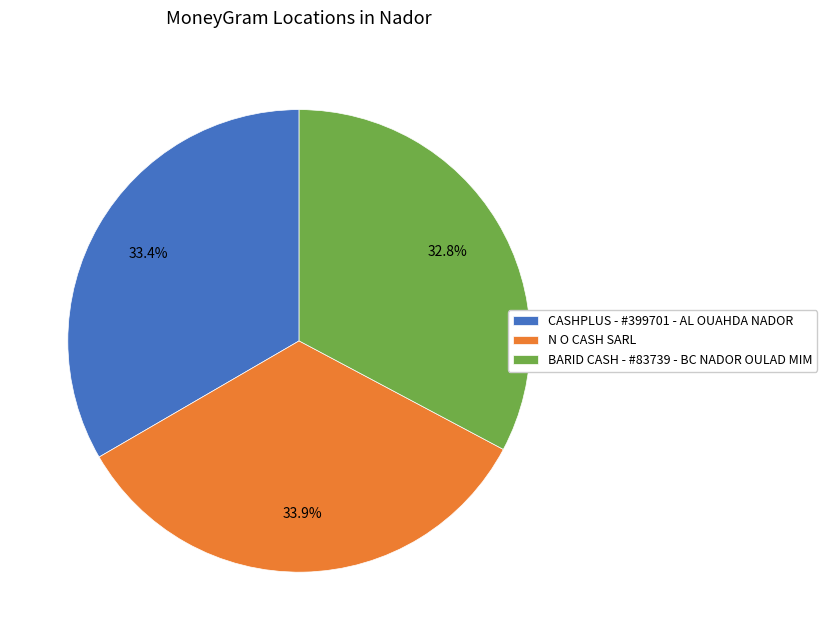

Which category has the smallest portion of the pie?

BARID CASH - #83739 - BC NADOR OULAD MIM